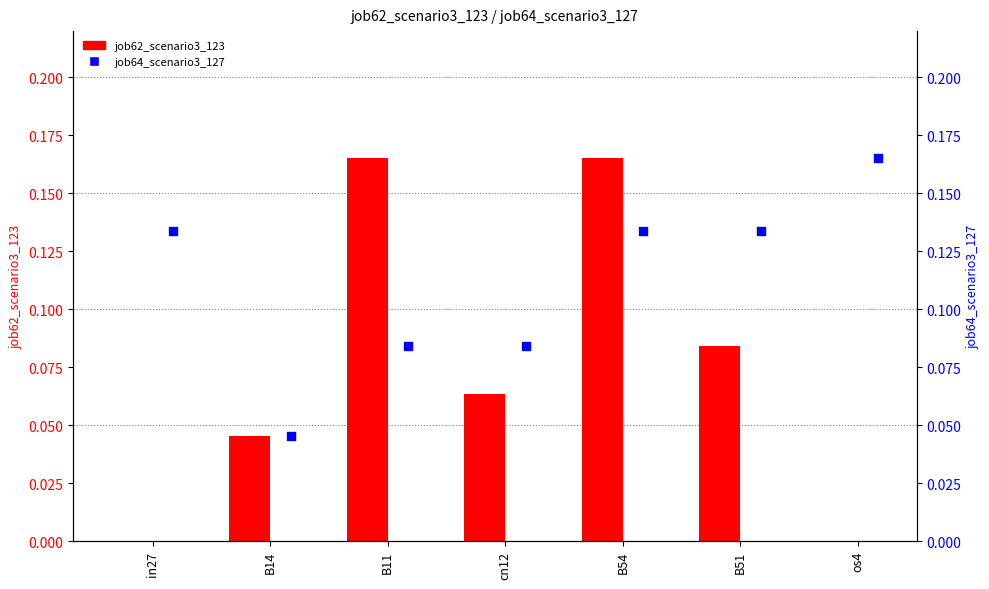

At which category is the sum across all series the highest?

B54